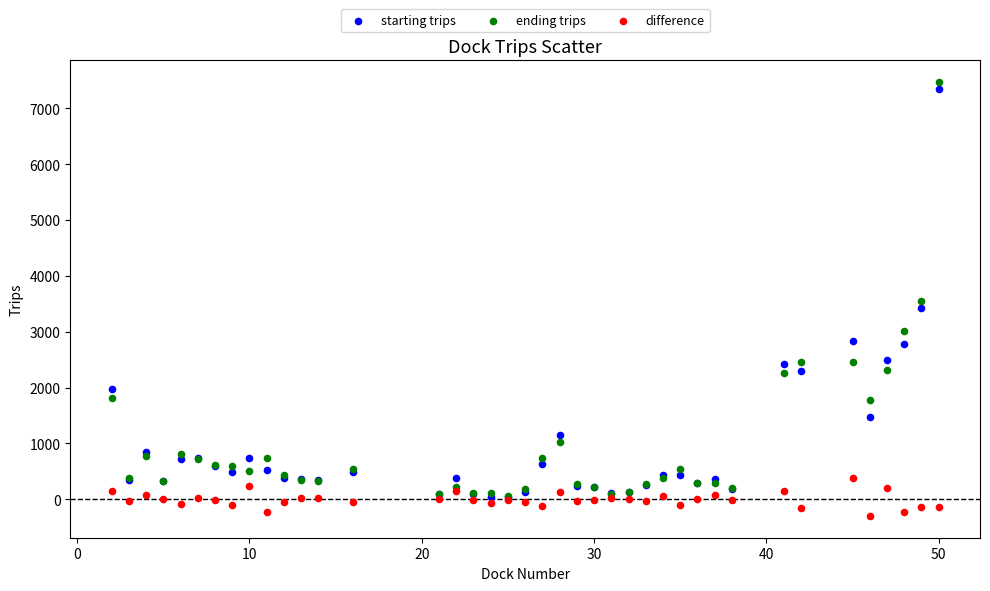

Which series reaches the minimum Y coordinate?

difference